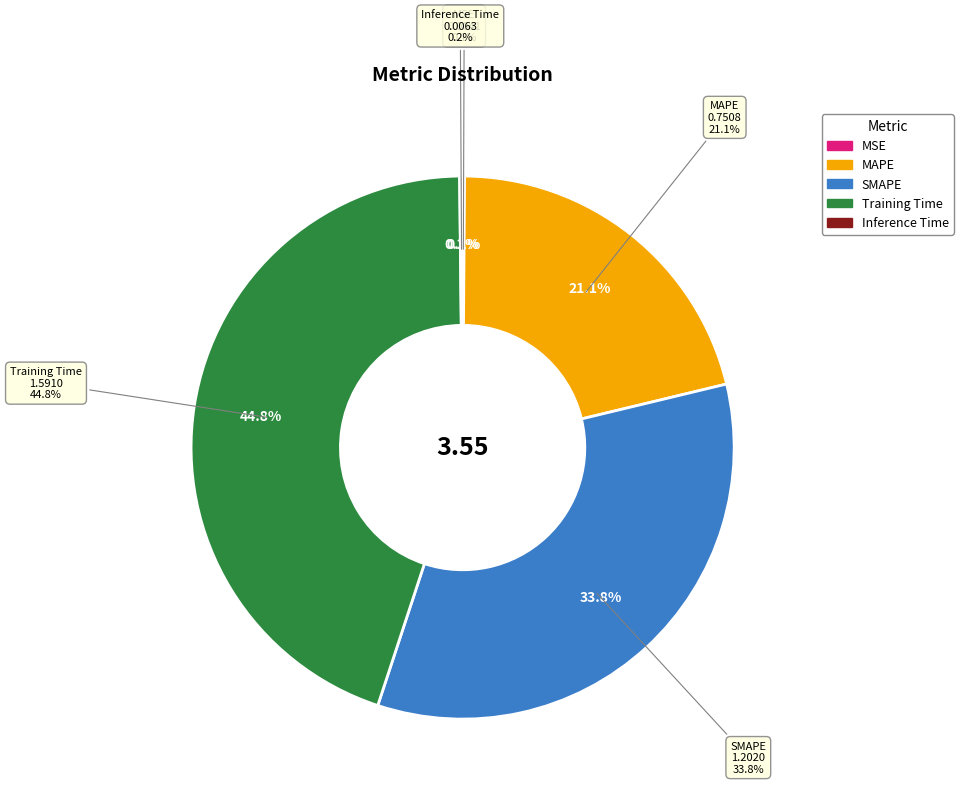

Is it true that MAPE is 11% of the pie?

False